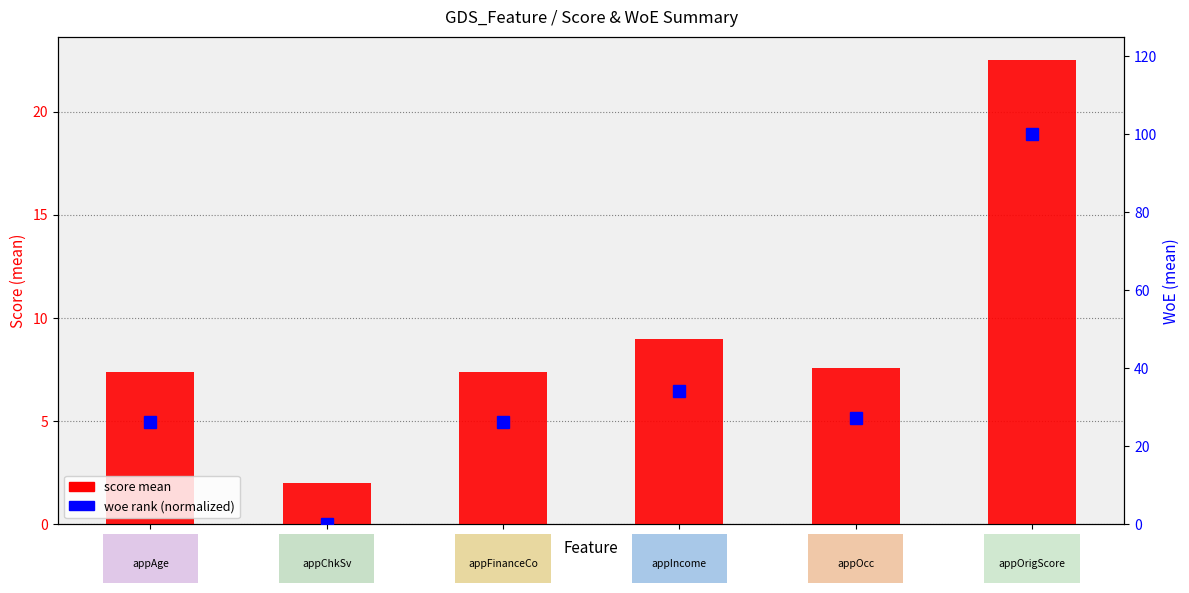

What is the approximate value of score mean at 0?

7.4